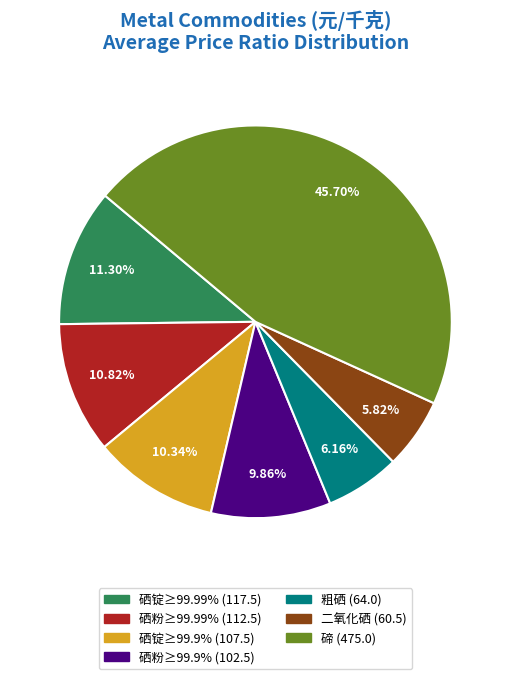

Is there a majority slice in this chart?

No